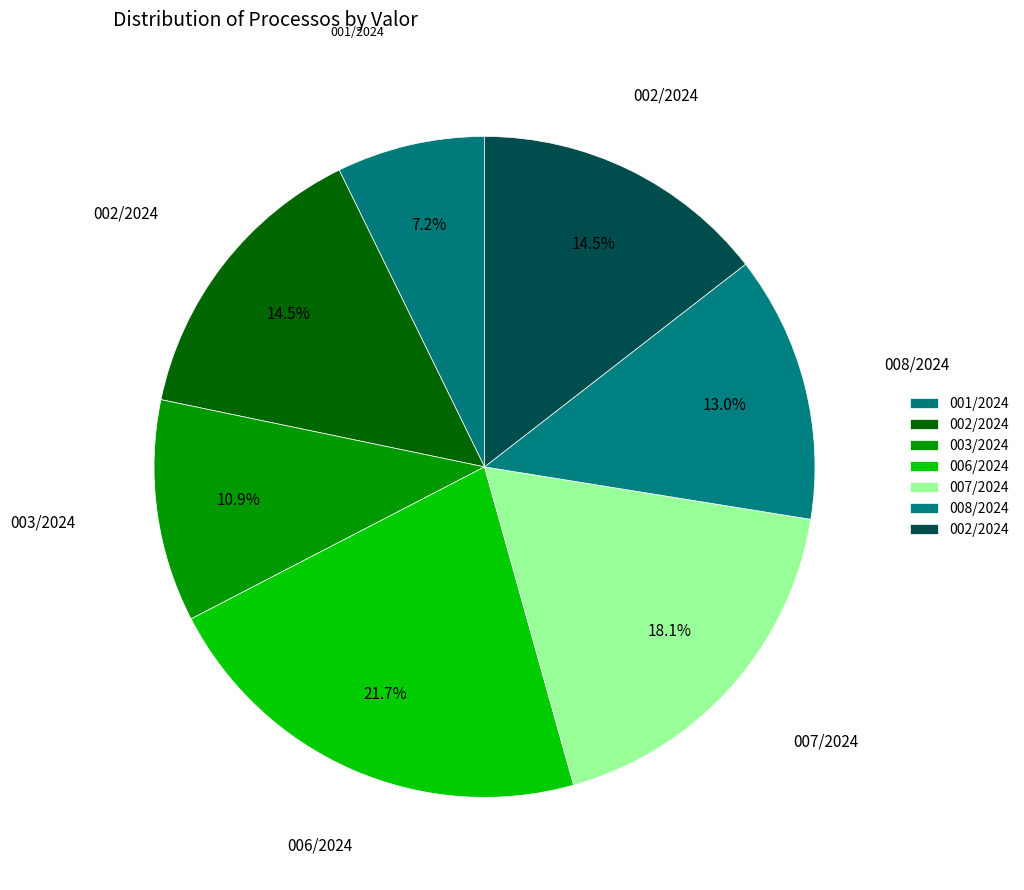

How many slices are in this pie chart?

7